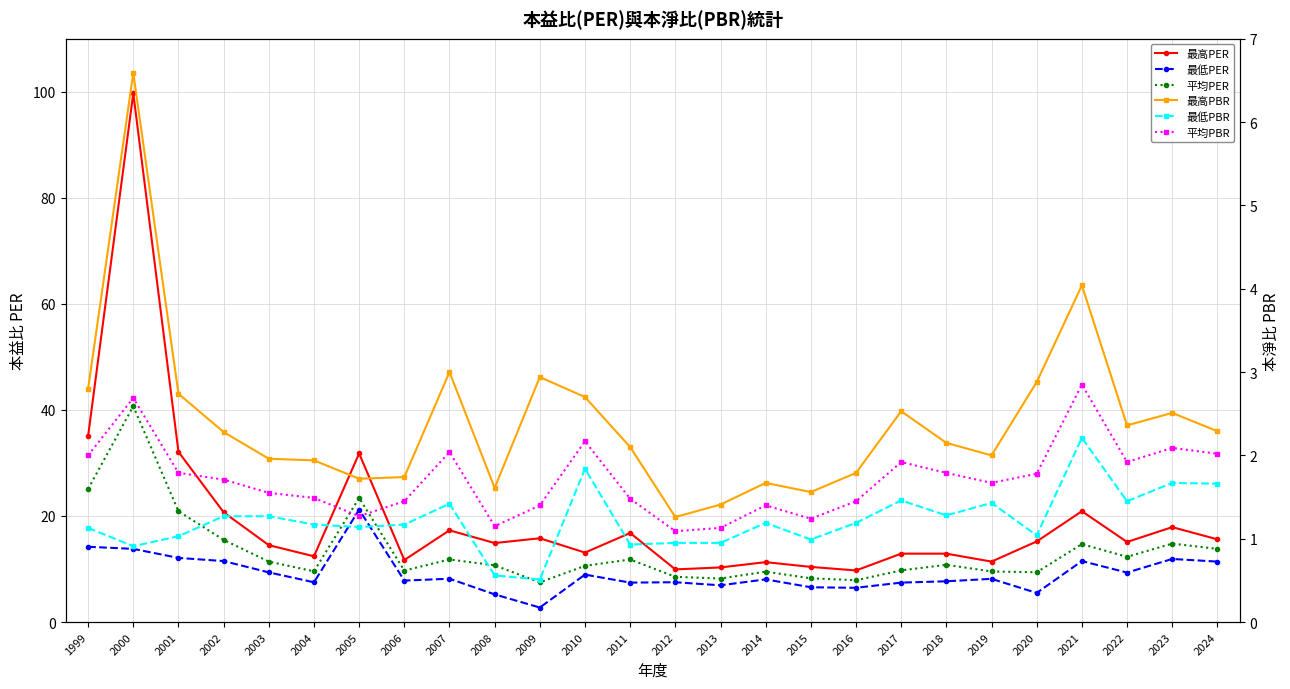

How many distinct data groups are displayed?

6